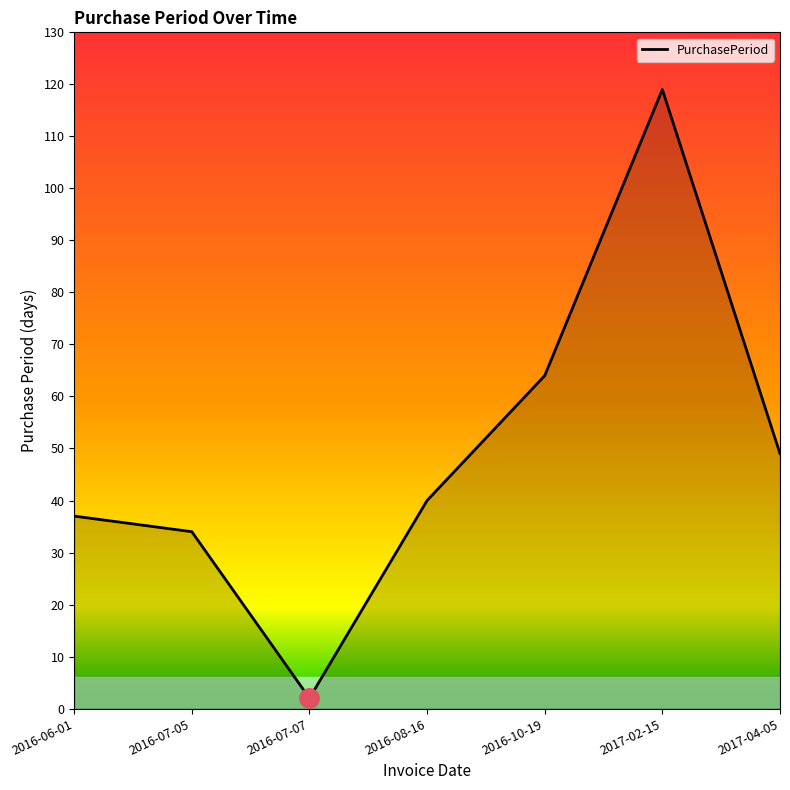

Which label corresponds to the smallest value in the chart?

2016-07-07